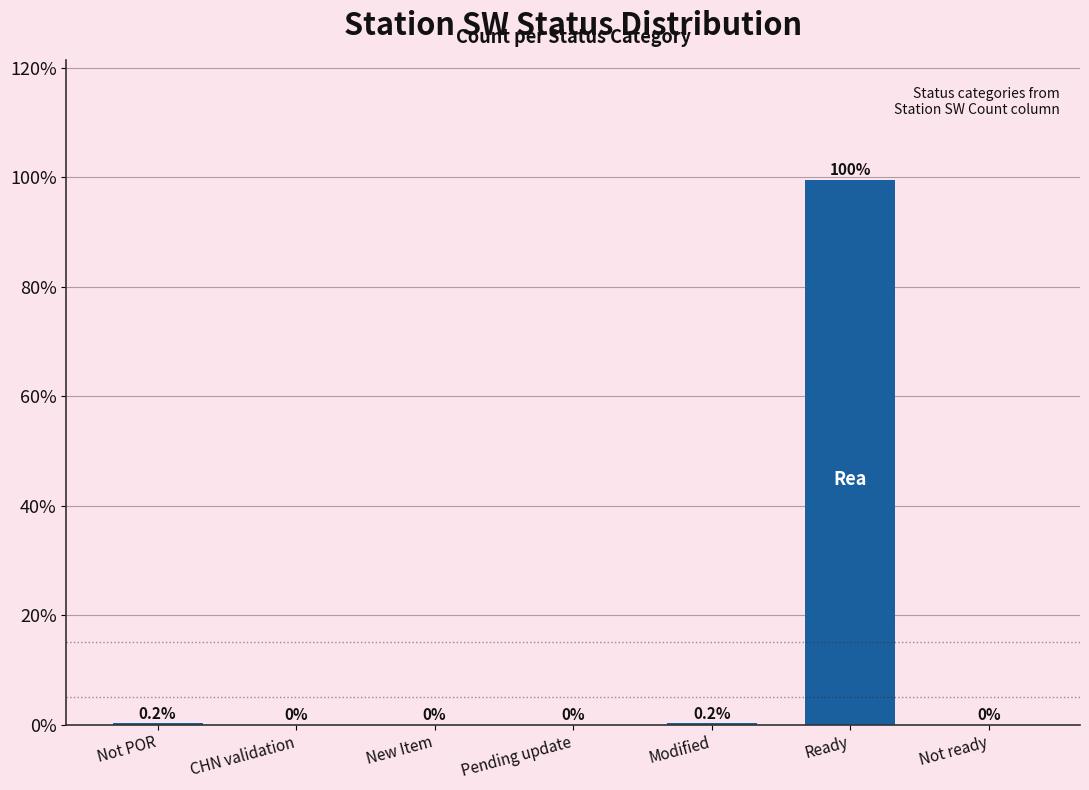

True or false: the data shows 0.0 at CHN validation.

True